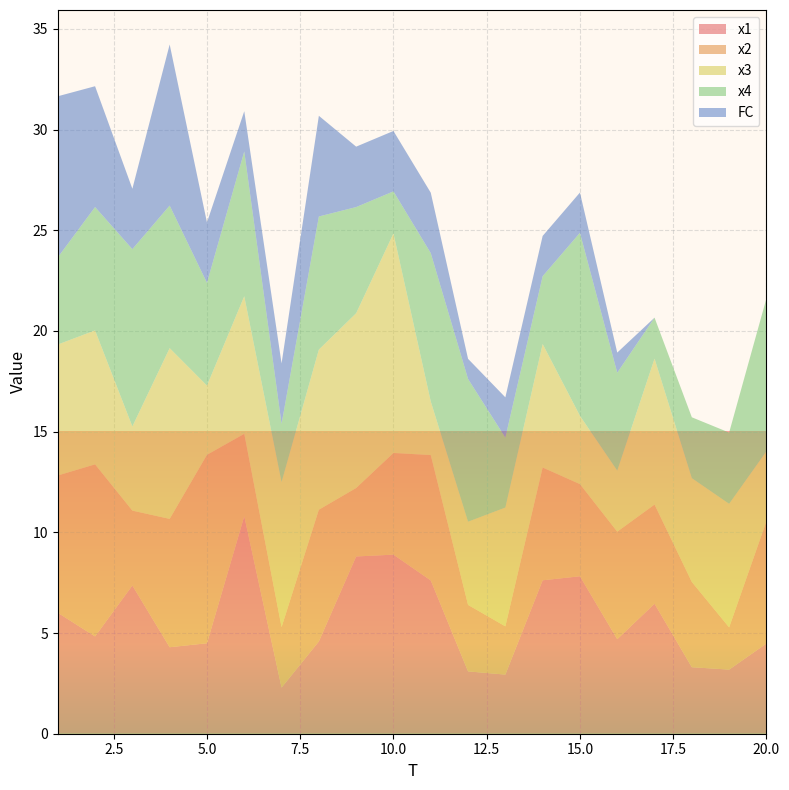

Reading left to right, list all the values displayed in this chart.

x1: 6.0	4.8	7.4	4.3	4.5	10.8	2.3	4.6	8.8	8.9	7.6	3.1	2.9	7.6	7.8	4.7	6.5	3.3	3.2	4.5
x2: 6.8	8.5	3.7	6.4	9.4	4.1	3.0	6.5	3.4	5.0	6.2	3.3	2.4	5.6	4.6	5.3	4.9	4.2	2.1	6.1
x3: 6.5	6.7	4.2	8.5	3.4	6.8	7.2	8.0	8.7	10.9	2.7	4.1	5.9	6.1	3.4	3.0	7.2	5.2	6.1	3.5
x4: 4.3	6.1	8.8	7.1	5.1	7.2	2.9	6.6	5.3	2.1	7.4	7.1	3.5	3.4	9.1	4.9	2.0	3.0	3.5	7.6
FC: 8.0	6.0	3.0	8.0	3.0	2.0	3.0	5.0	3.0	3.0	3.0	1.0	2.0	2.0	2.0	1.0	0.0	0.0	0.0	0.0